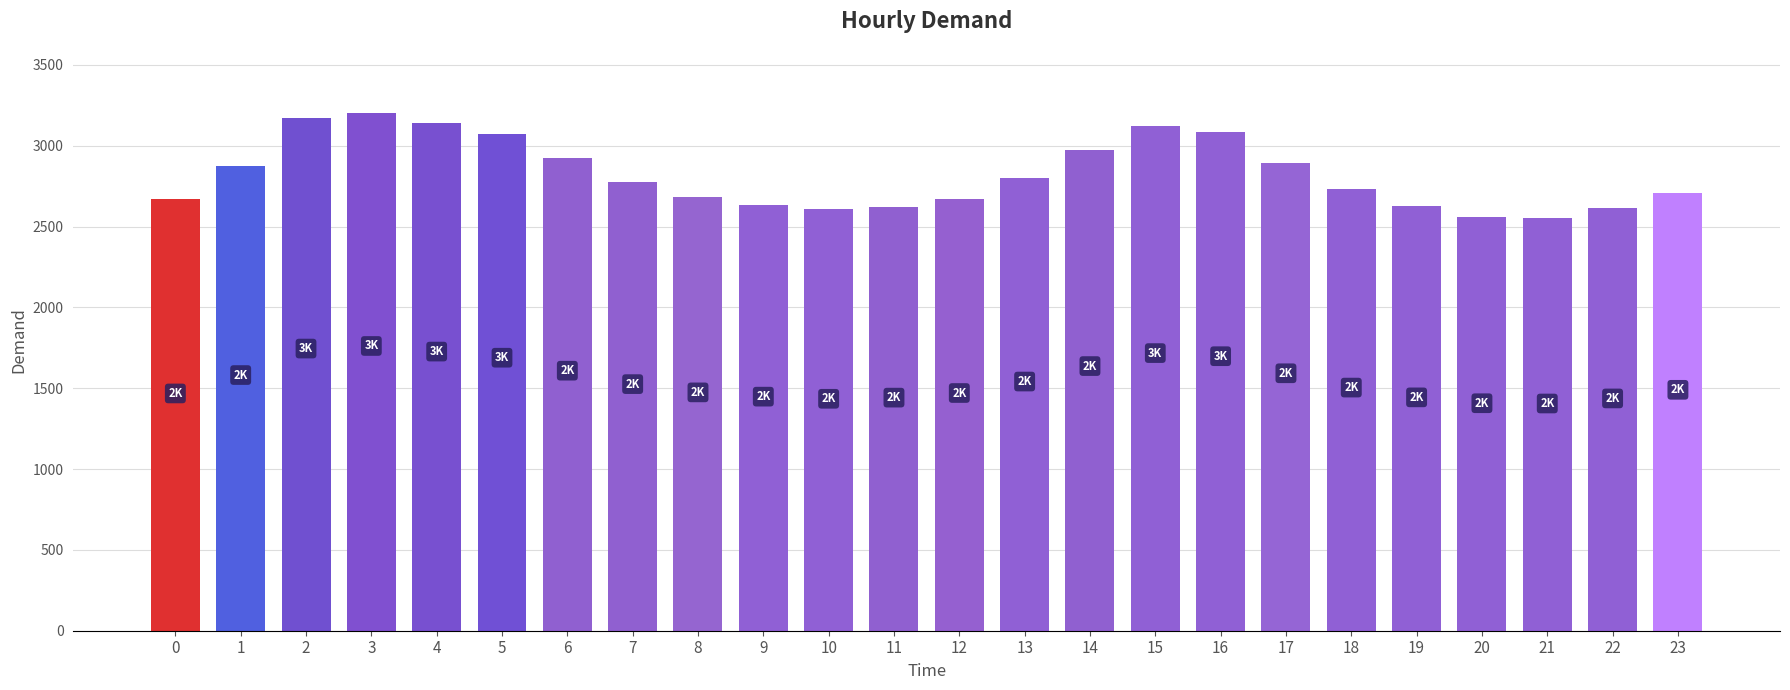

What is the maximum value shown in the chart?

3203